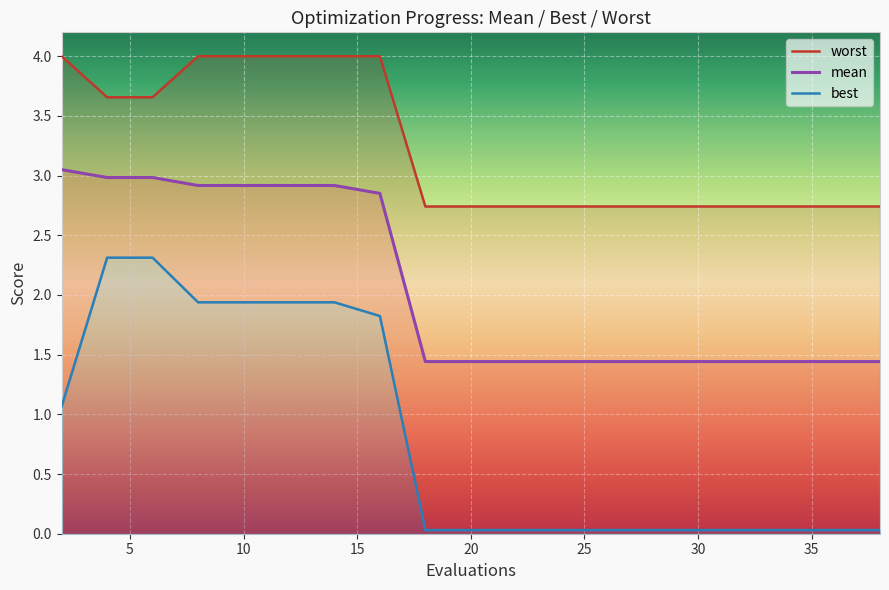

Is it true that mean equals 2.0 at 30?

False